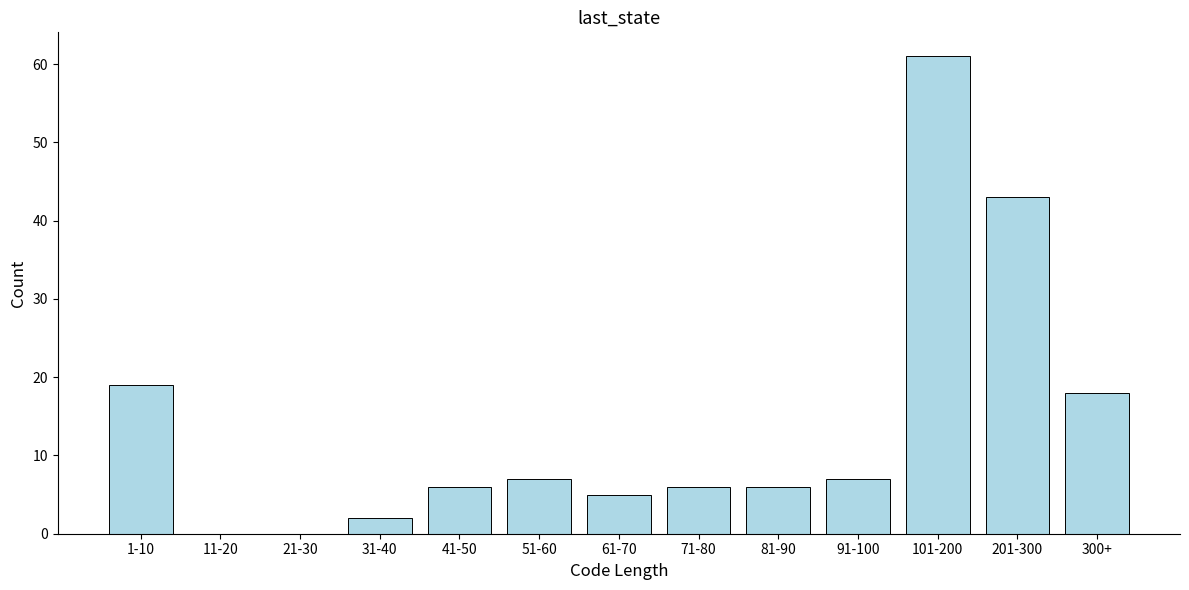

Reading left to right, transcribe all the data shown in this chart.

1-10=19	11-20=0	21-30=0	31-40=2	41-50=6	51-60=7	61-70=5	71-80=6	81-90=6	91-100=7	101-200=61	201-300=43	300+=18